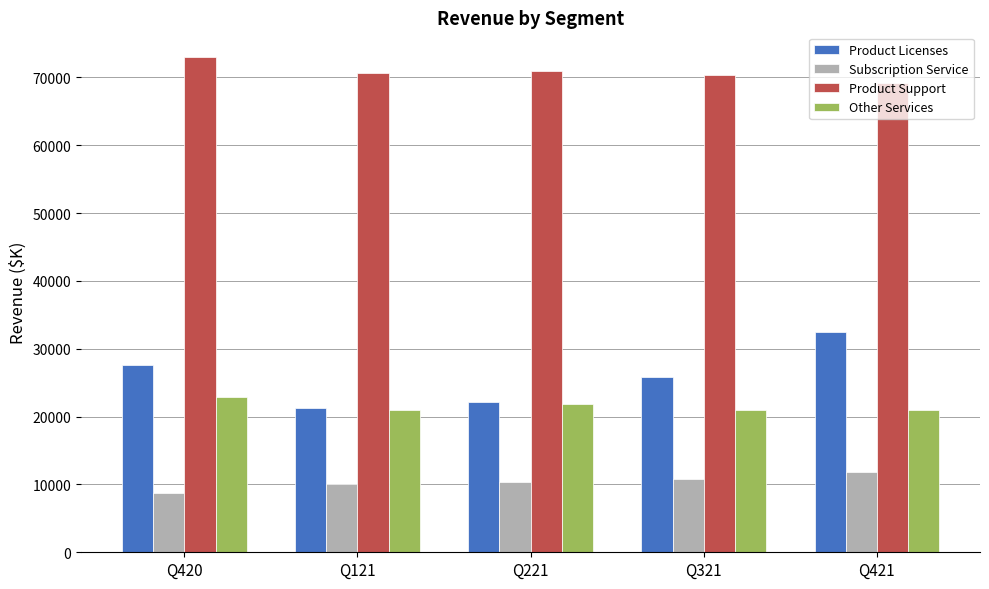

At which category does the chart reach its peak across all series?

Q420